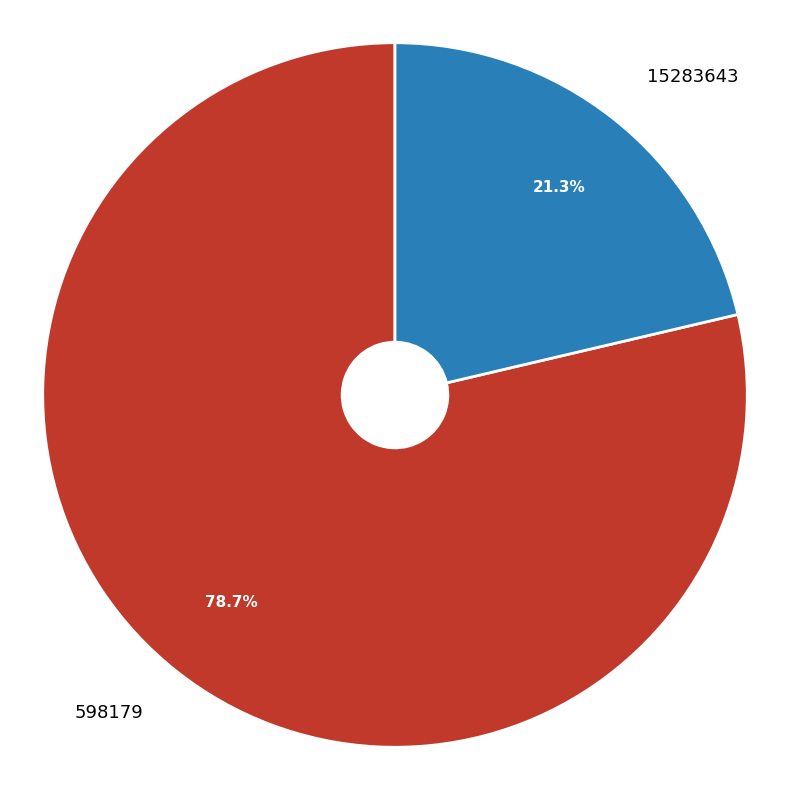

The 598179 slice represents 90% of the pie. True or false?

False